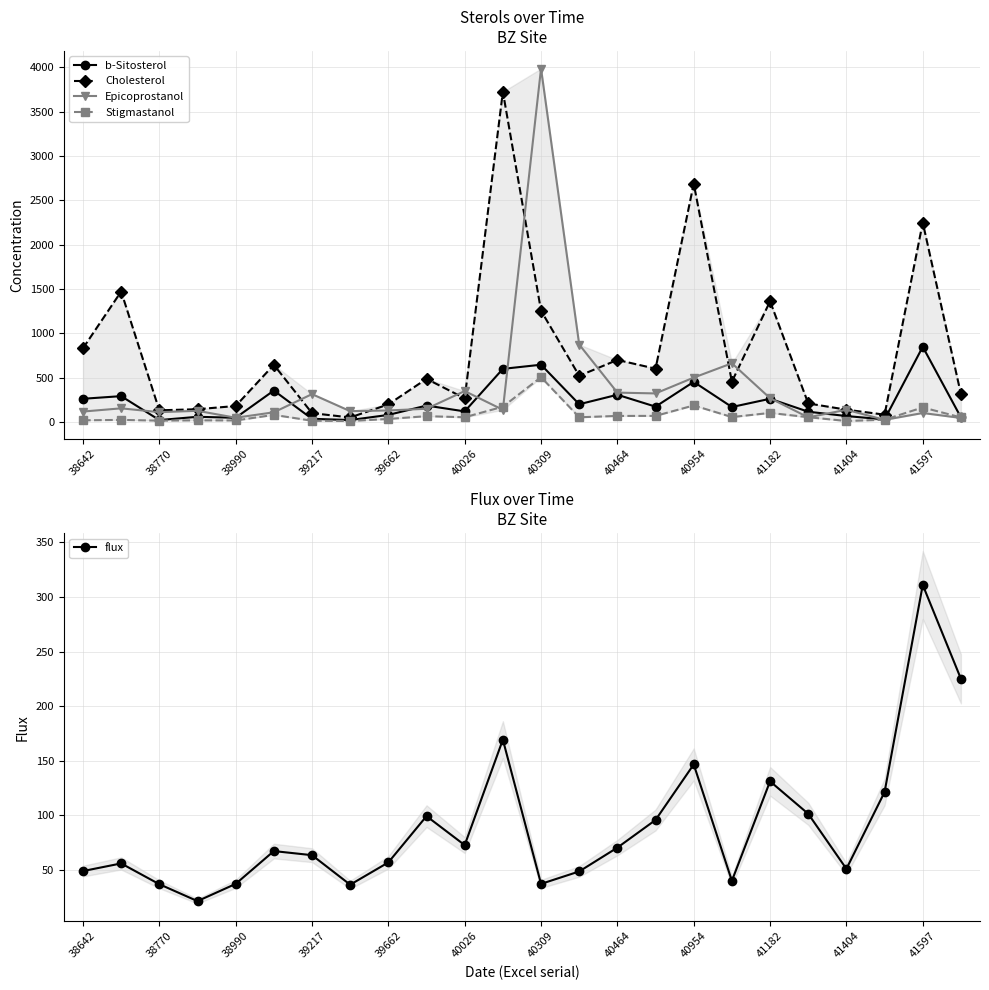

Which category has the highest value in the flux series?

41597